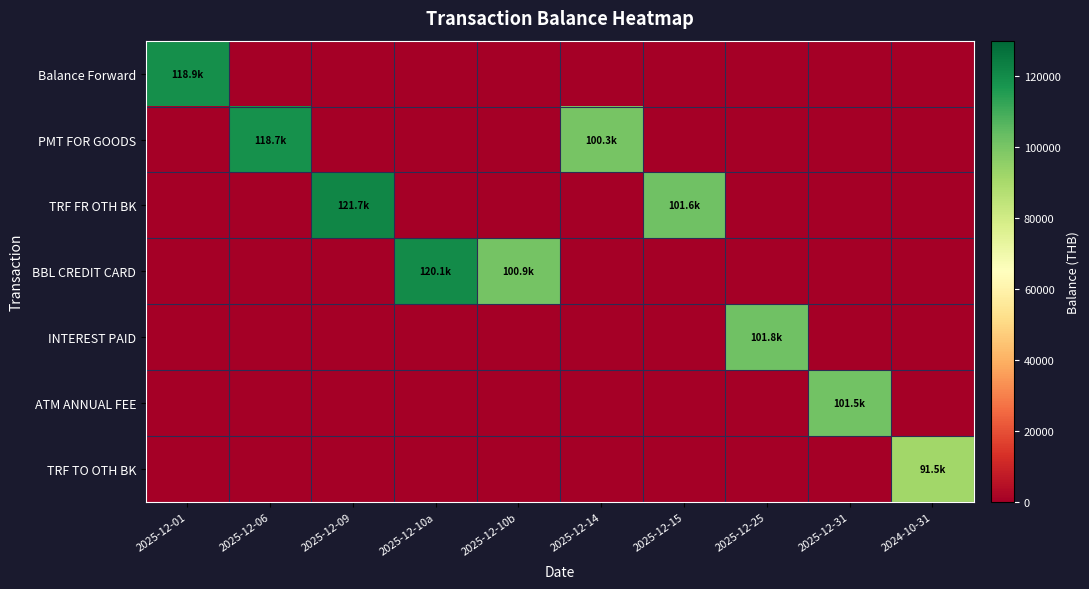

Between 2025-12-14 and 2025-12-15, which series saw the biggest shift?

TRF FR OTH BK